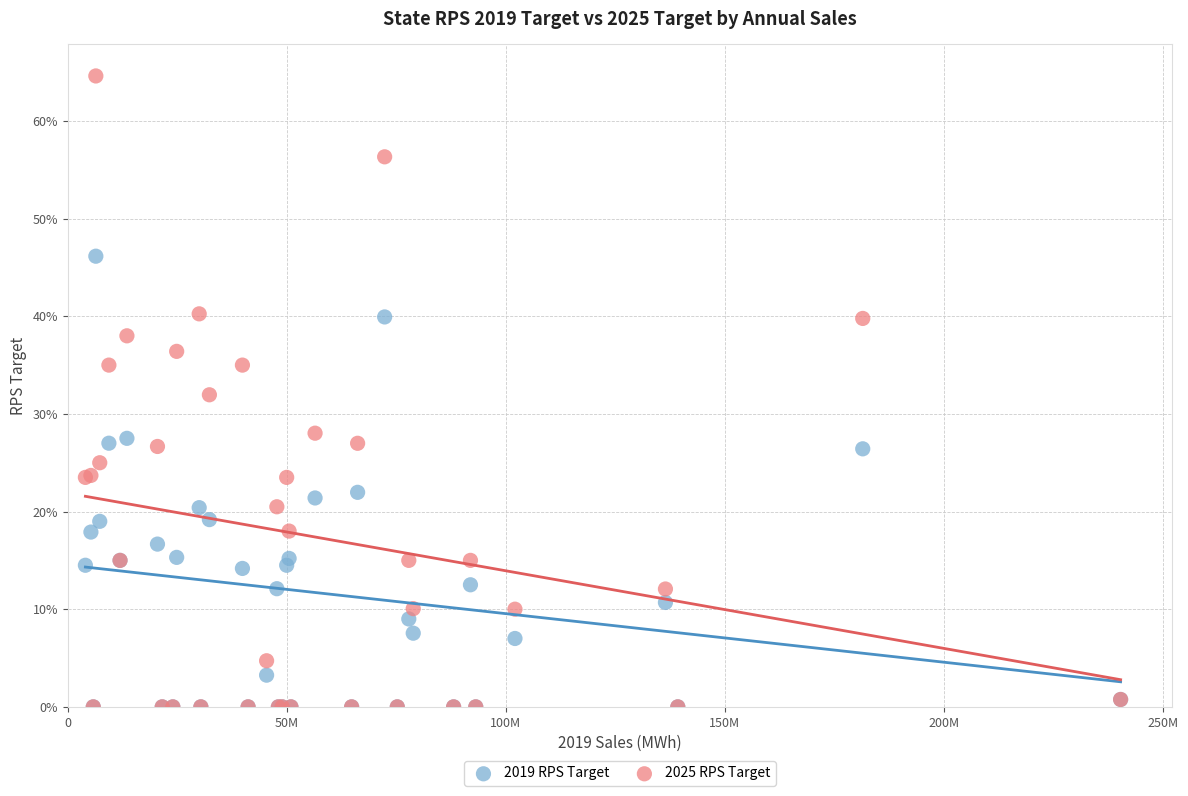

What are all the series names shown in the legend?

2019 RPS Target, 2025 RPS Target